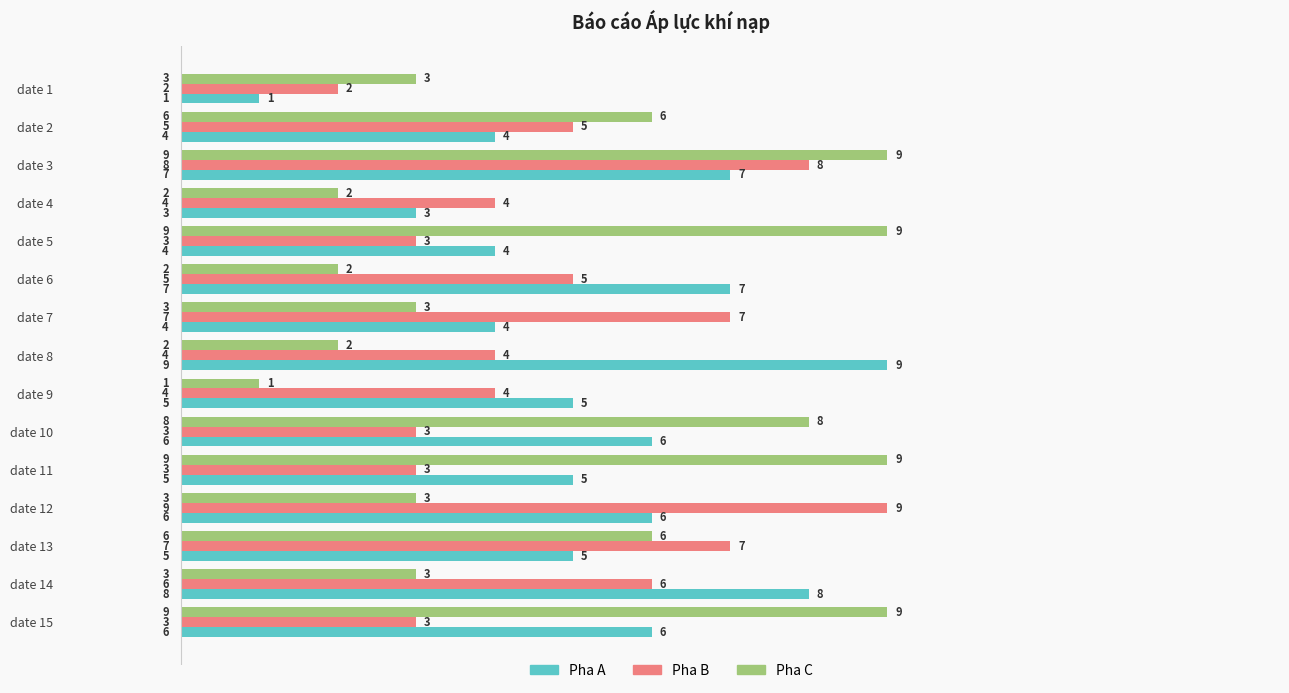

Between date 12 and date 13, which series saw the biggest shift?

Pha C